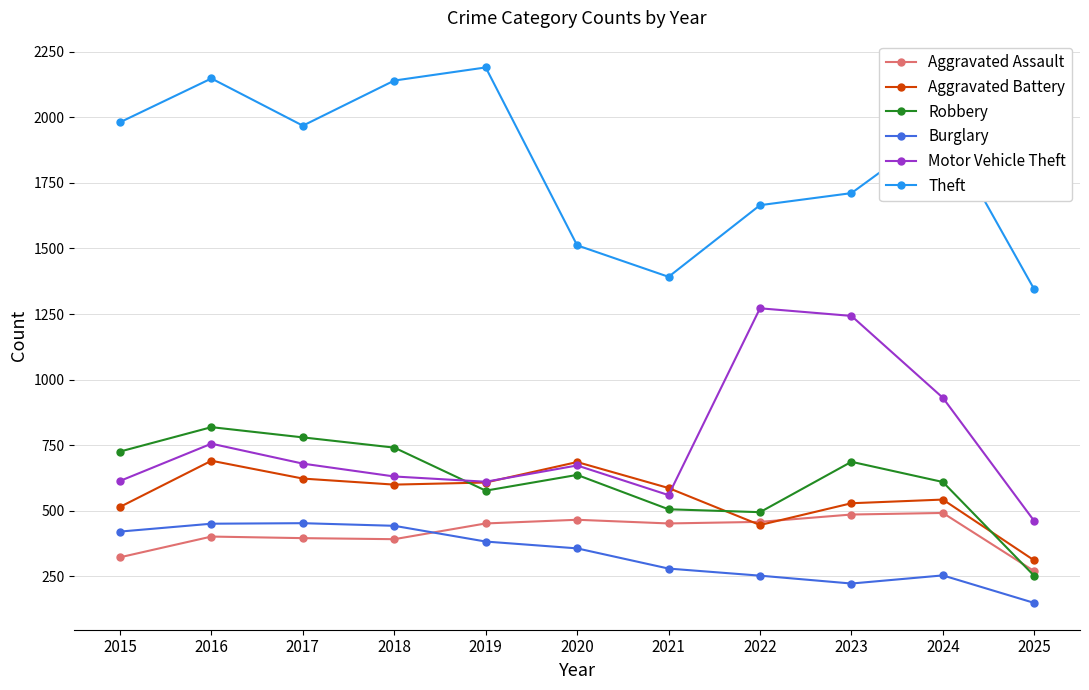

How many values in the Burglary series are below 357?

5